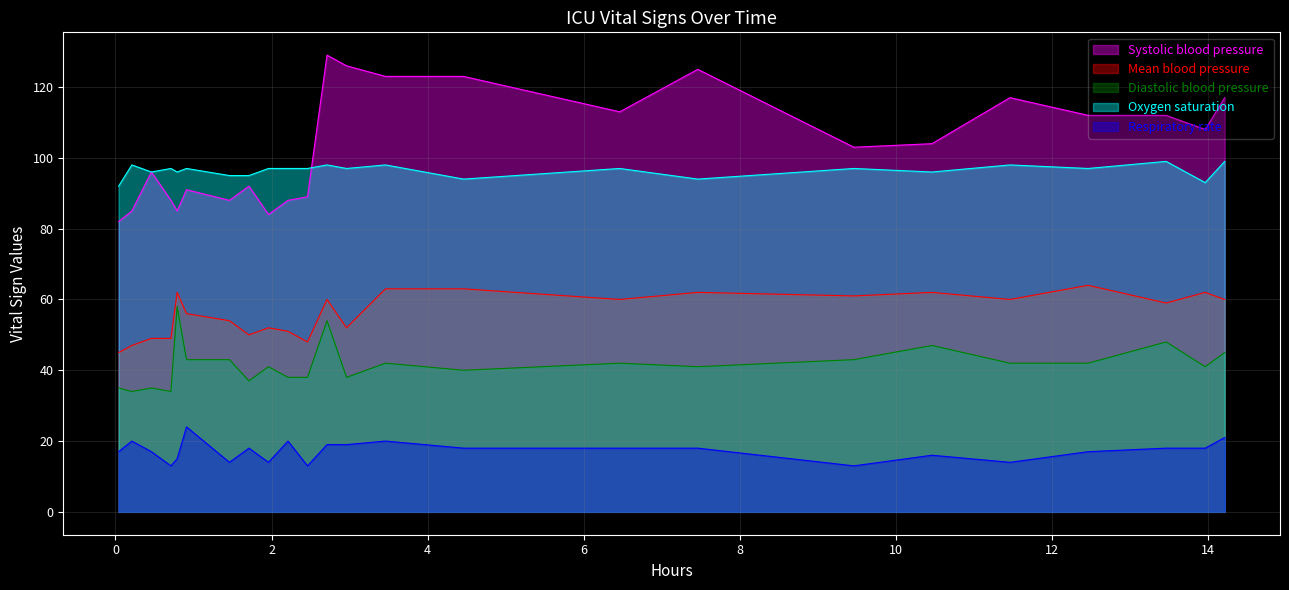

At how many categories does at least one series exceed 37?

24